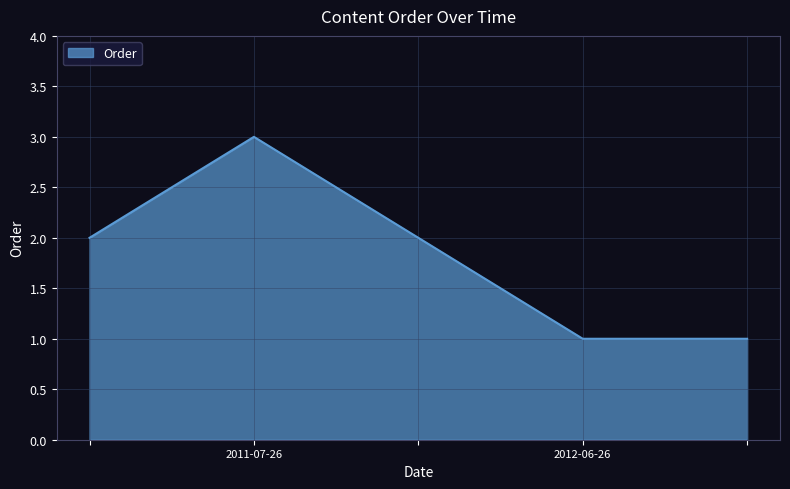

What is the greatest value displayed?

3